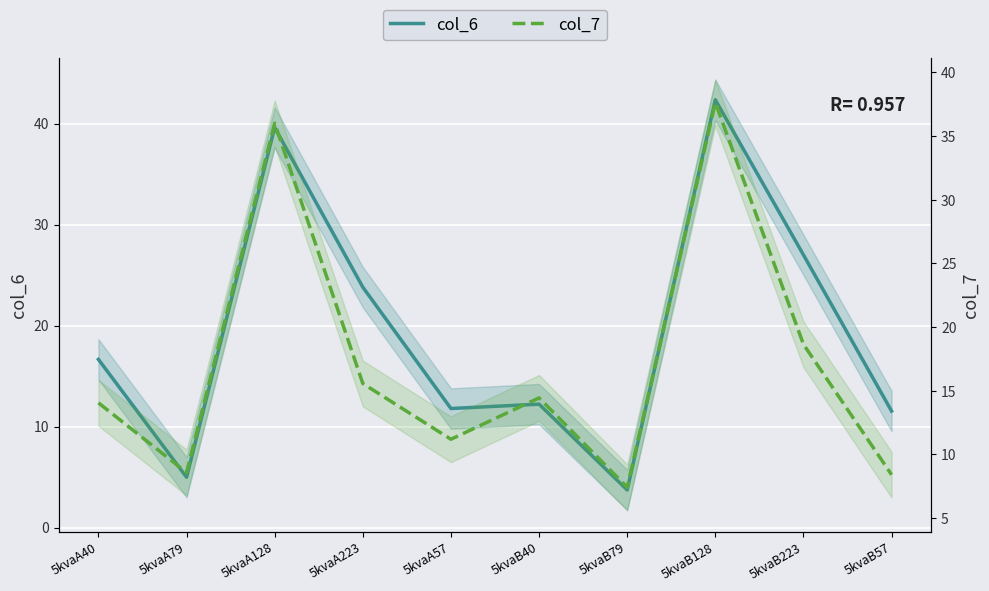

At which label is col_6 closest to 23?

5kvaA223